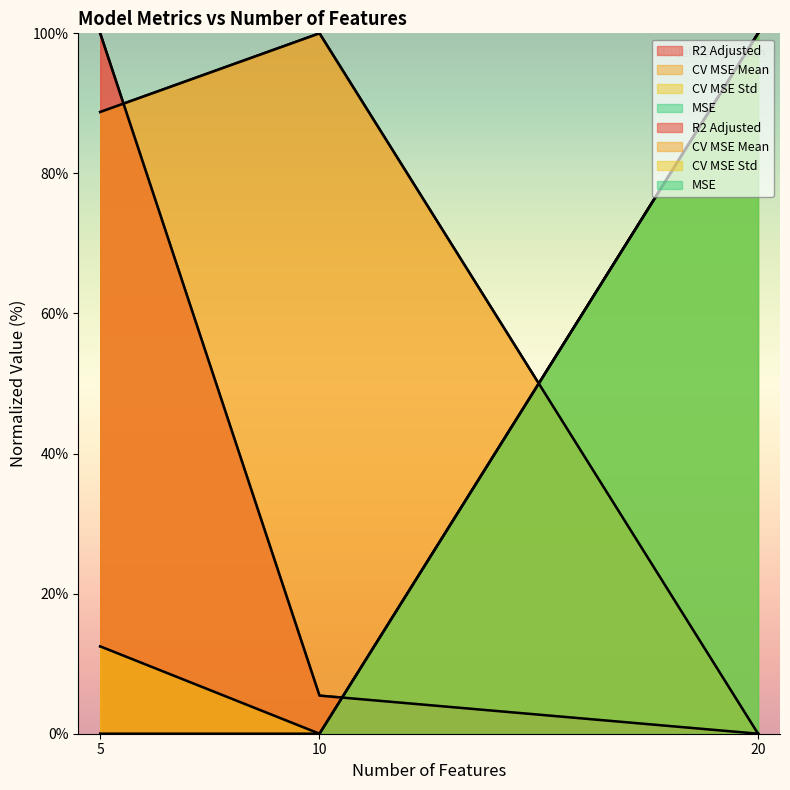

At which category is the sum across all series the highest?

5